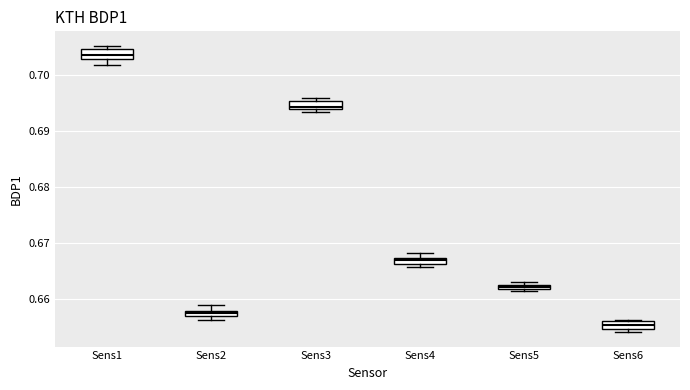

Which box's median line is the highest?

Sens1